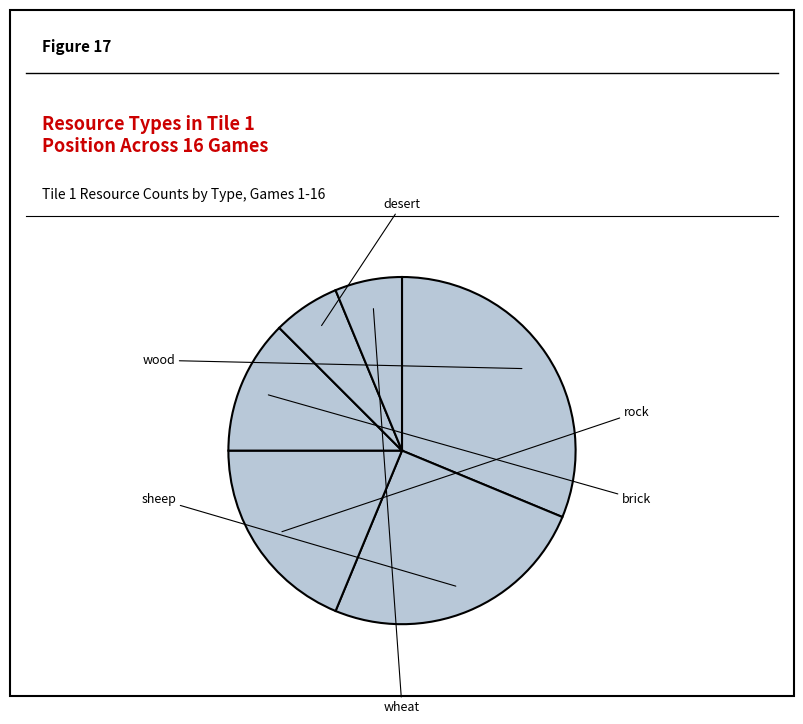

To the nearest percent, what is the average slice percentage?

17%